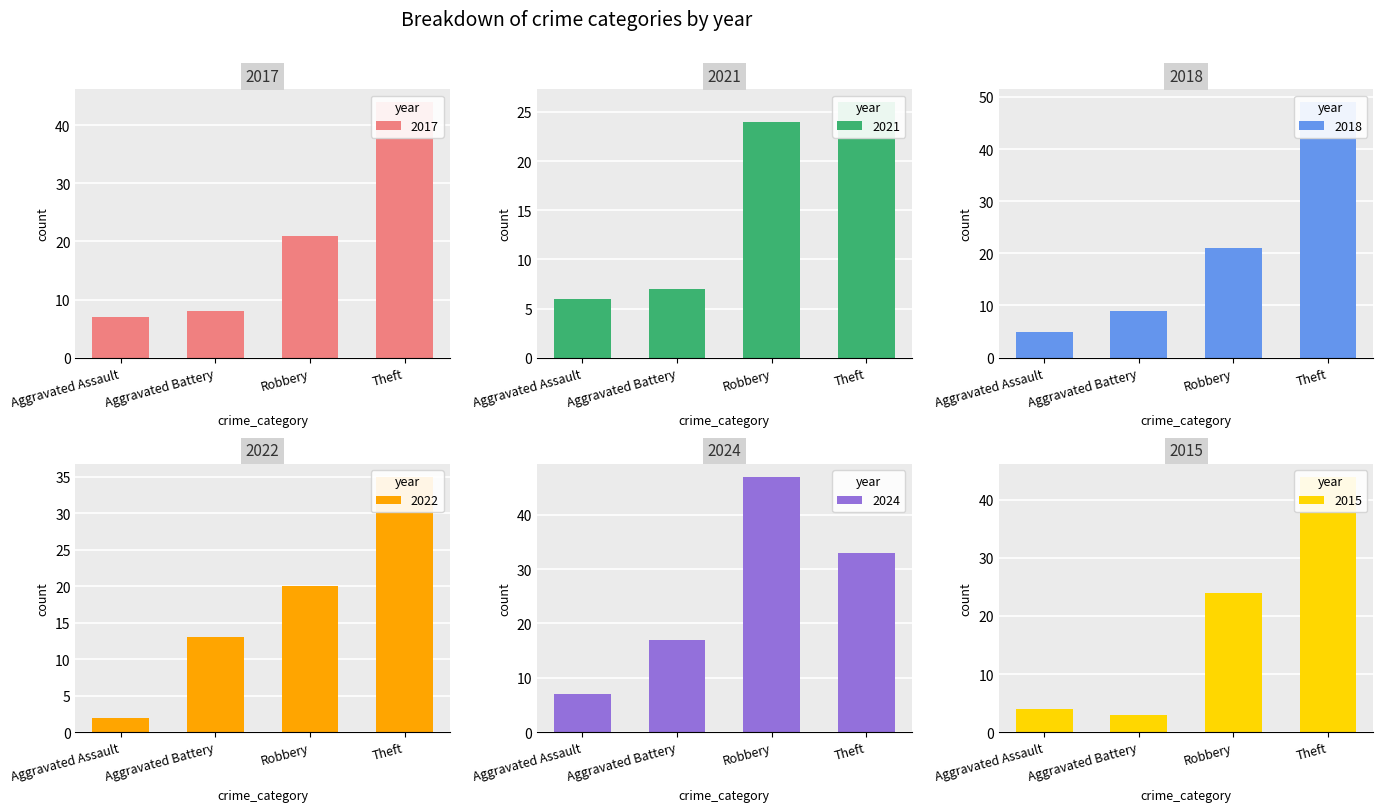

At which label does 2021 first exceed 24?

Theft